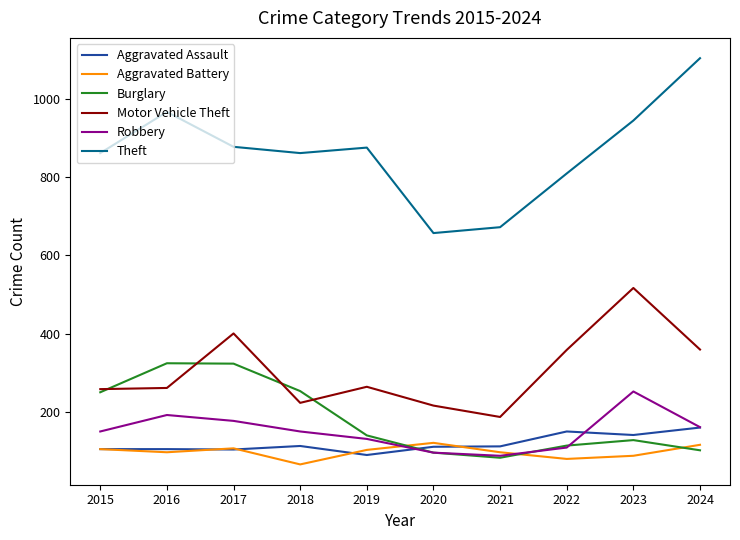

At how many categories does at least one series exceed 337?

10